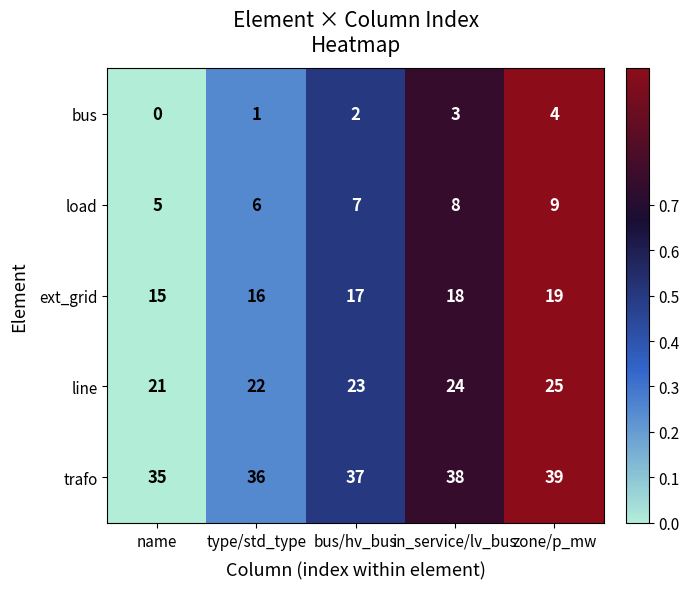

At which label is load closest to 7?

bus/hv_bus